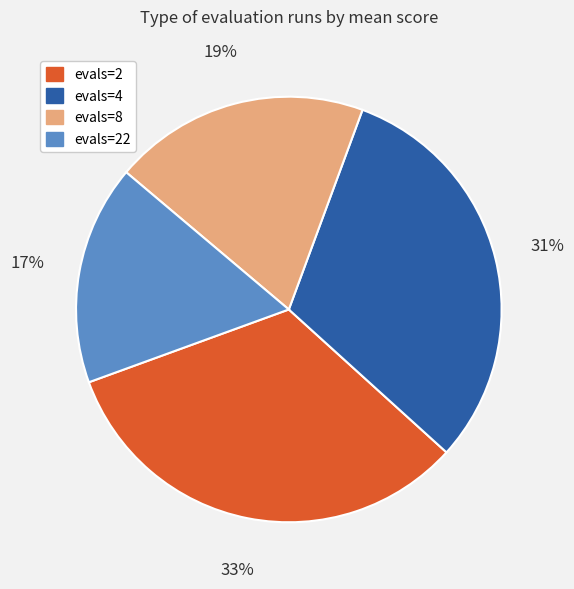

Count the number of slices in the pie.

4